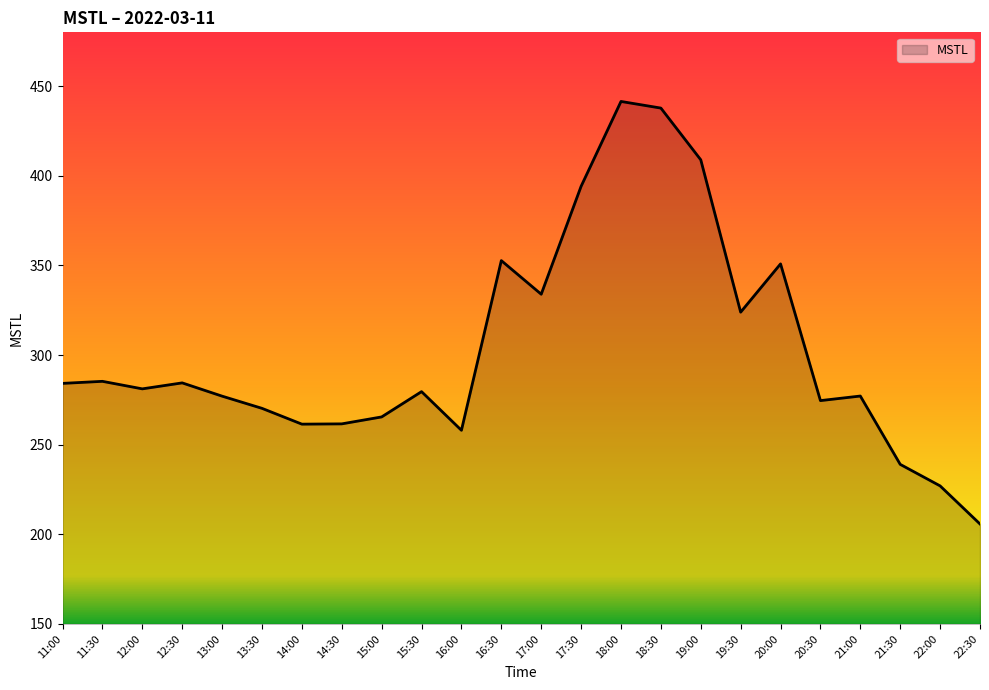

What position from the left is 17:00?

13